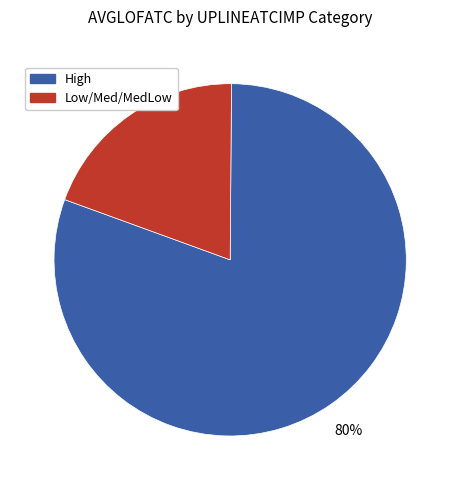

To the nearest percent, what is the average slice percentage?

50%